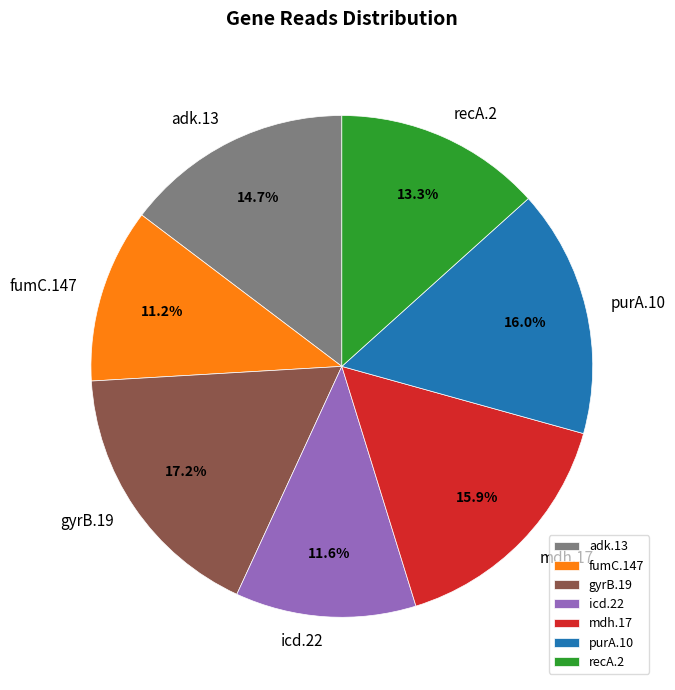

Does any single category account for the majority?

No